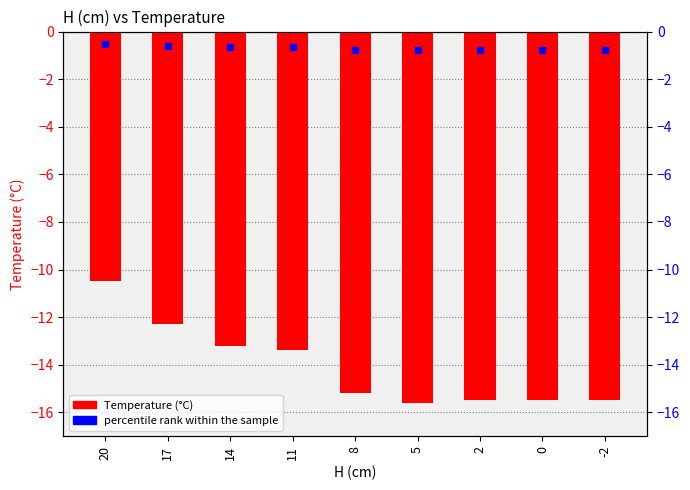

Where does the data first go above -15?

20